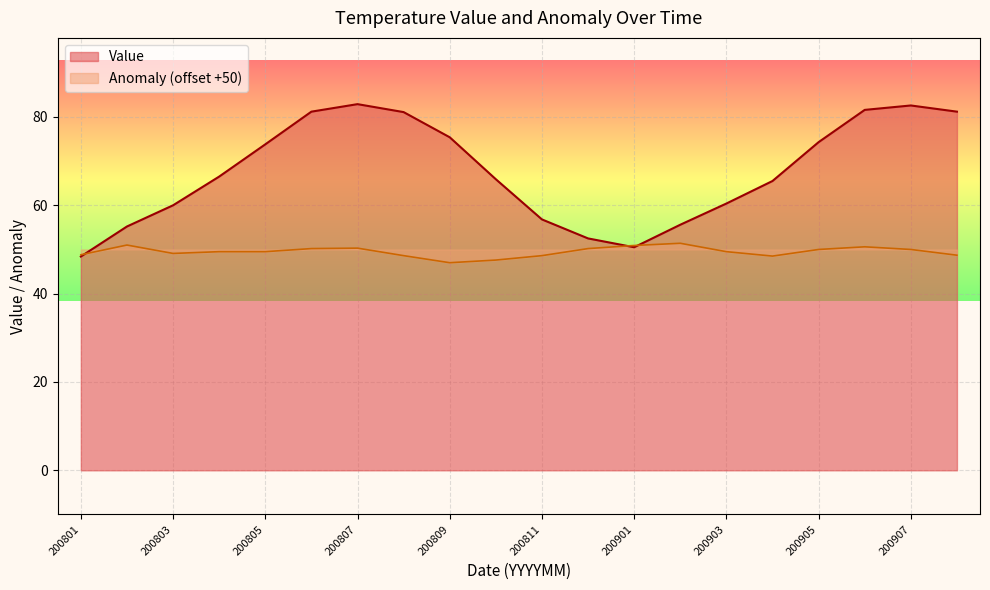

Which series ends up on top after the final intersection of Value and Anomaly?

Value